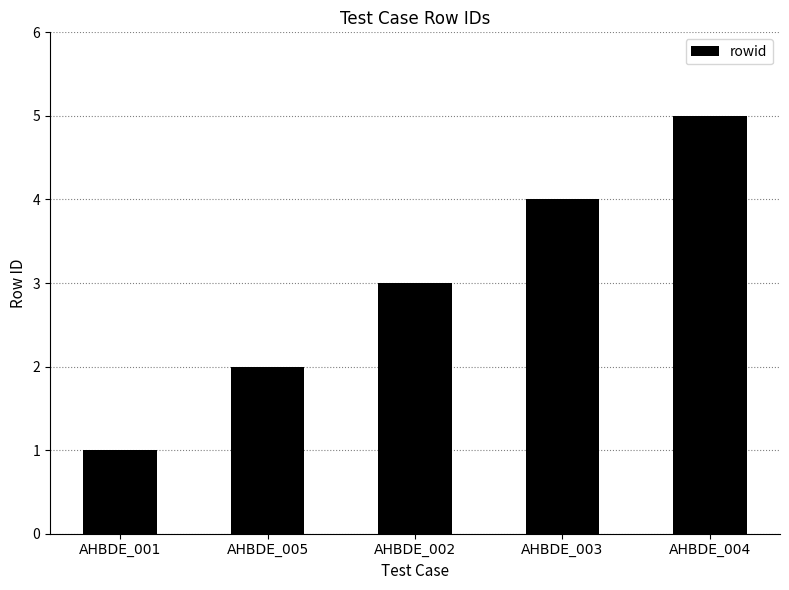

What is the label of the 2nd bar from the right?

AHBDE_003